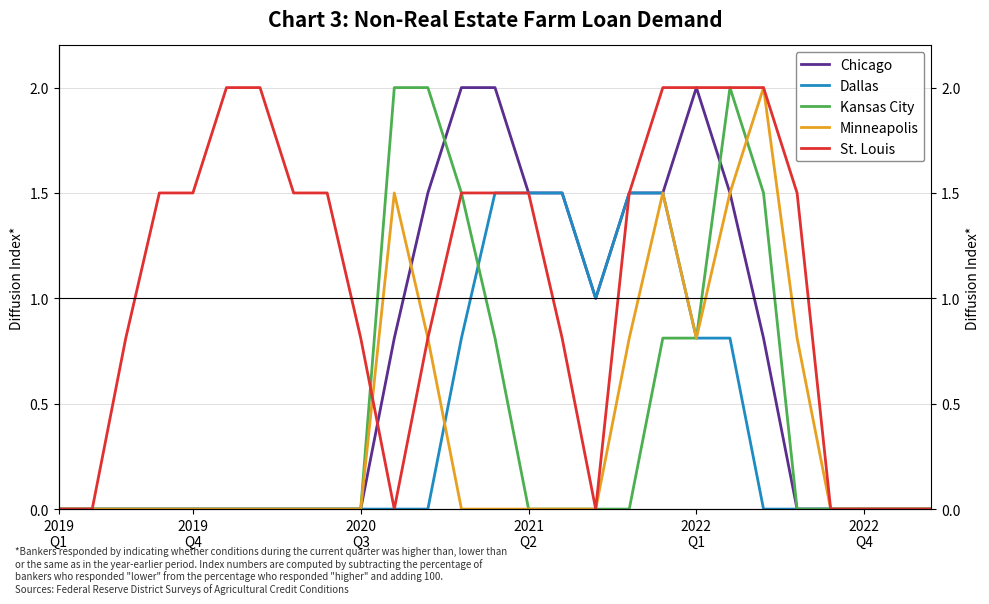

Rank the series by their maximum value, from highest to lowest.

Chicago, Kansas City, Minneapolis, St. Louis, Dallas